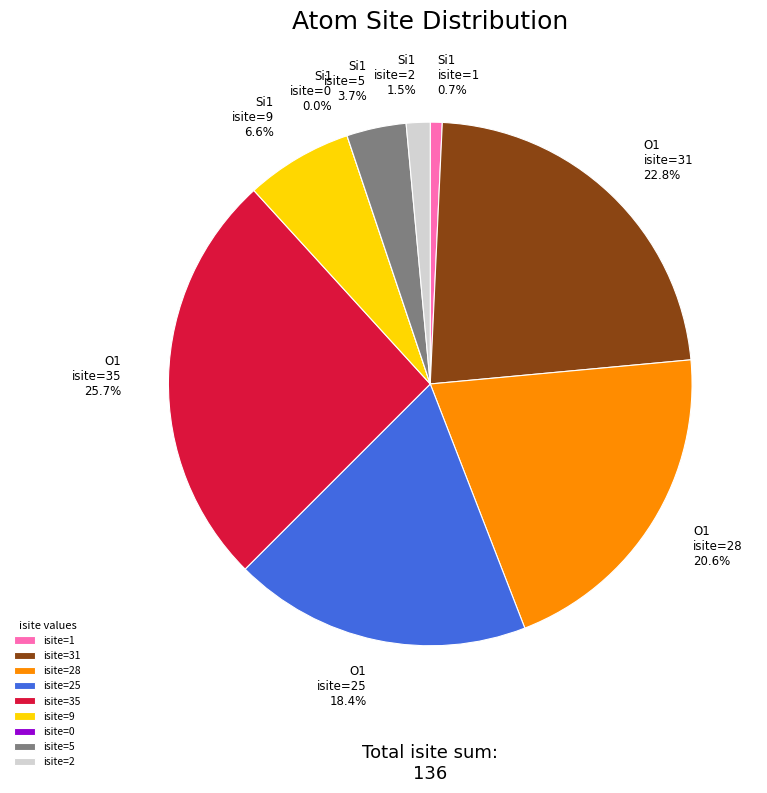

Rank the categories by value from lowest to highest.

Si1 (isite=0), Si1 (isite=1), Si1 (isite=2), Si1 (isite=5), Si1 (isite=9), O1 (isite=25), O1 (isite=28), O1 (isite=31), O1 (isite=35)